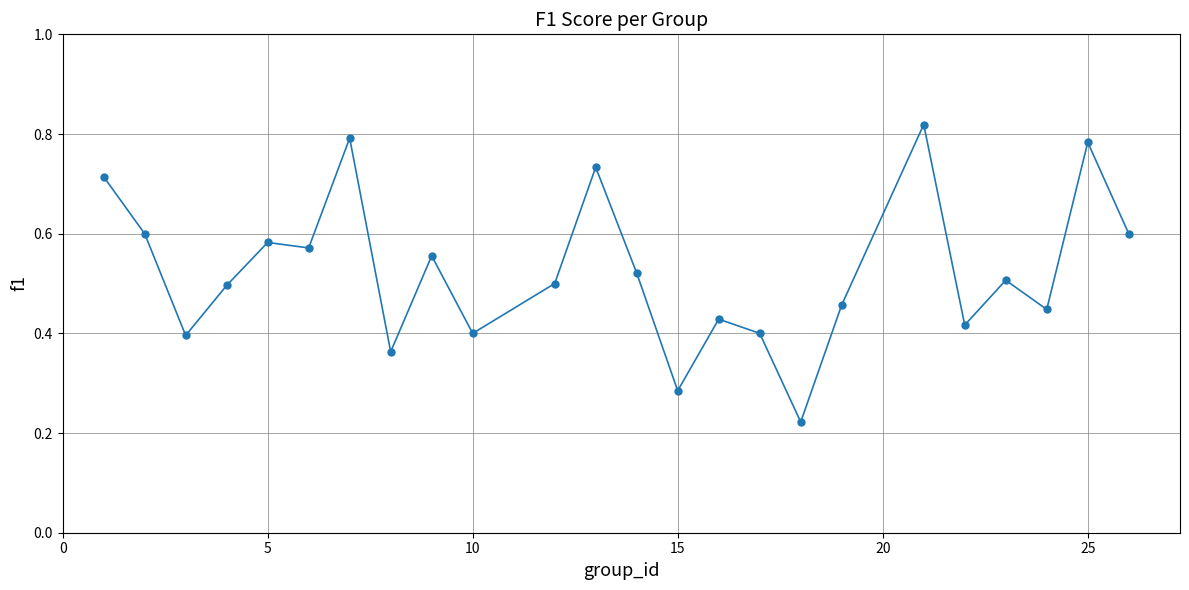

What is the sum of all values?

12.6